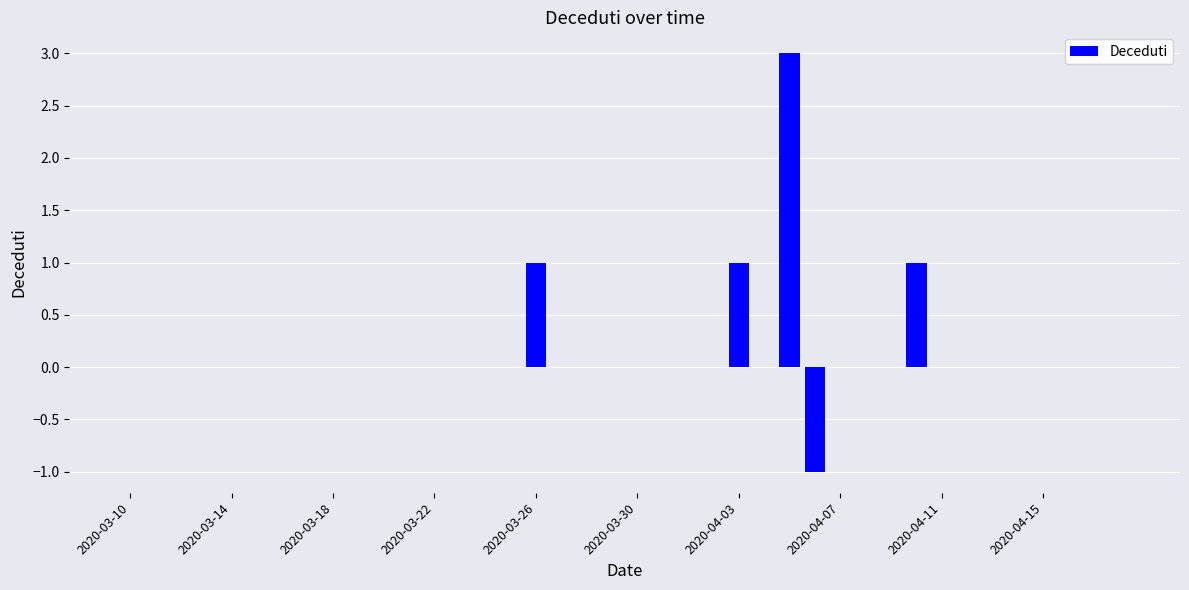

What is the sum of all values?

5